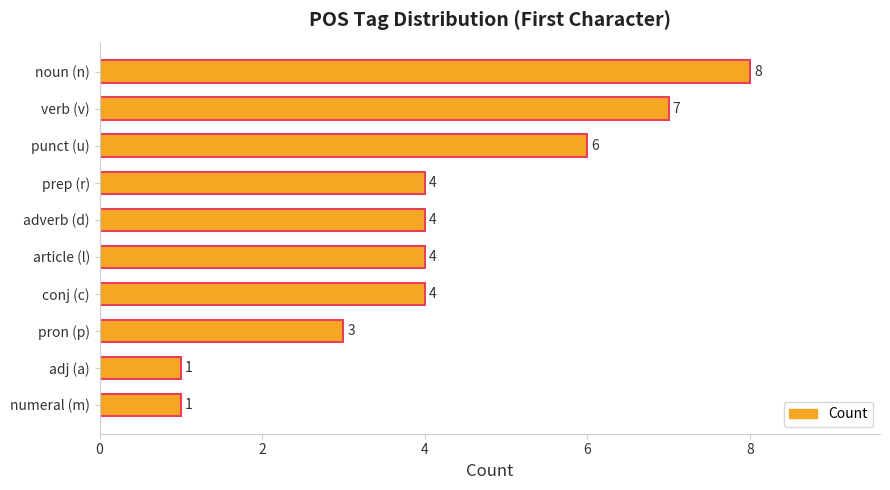

Count the values in the range 3 to 6.

6